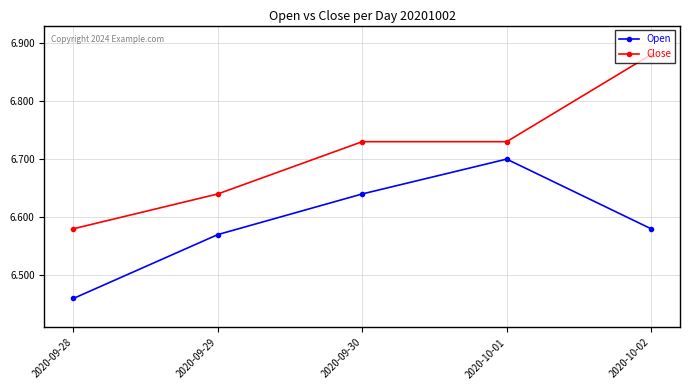

What is the total value across all series at 2020-10-01?

13.4